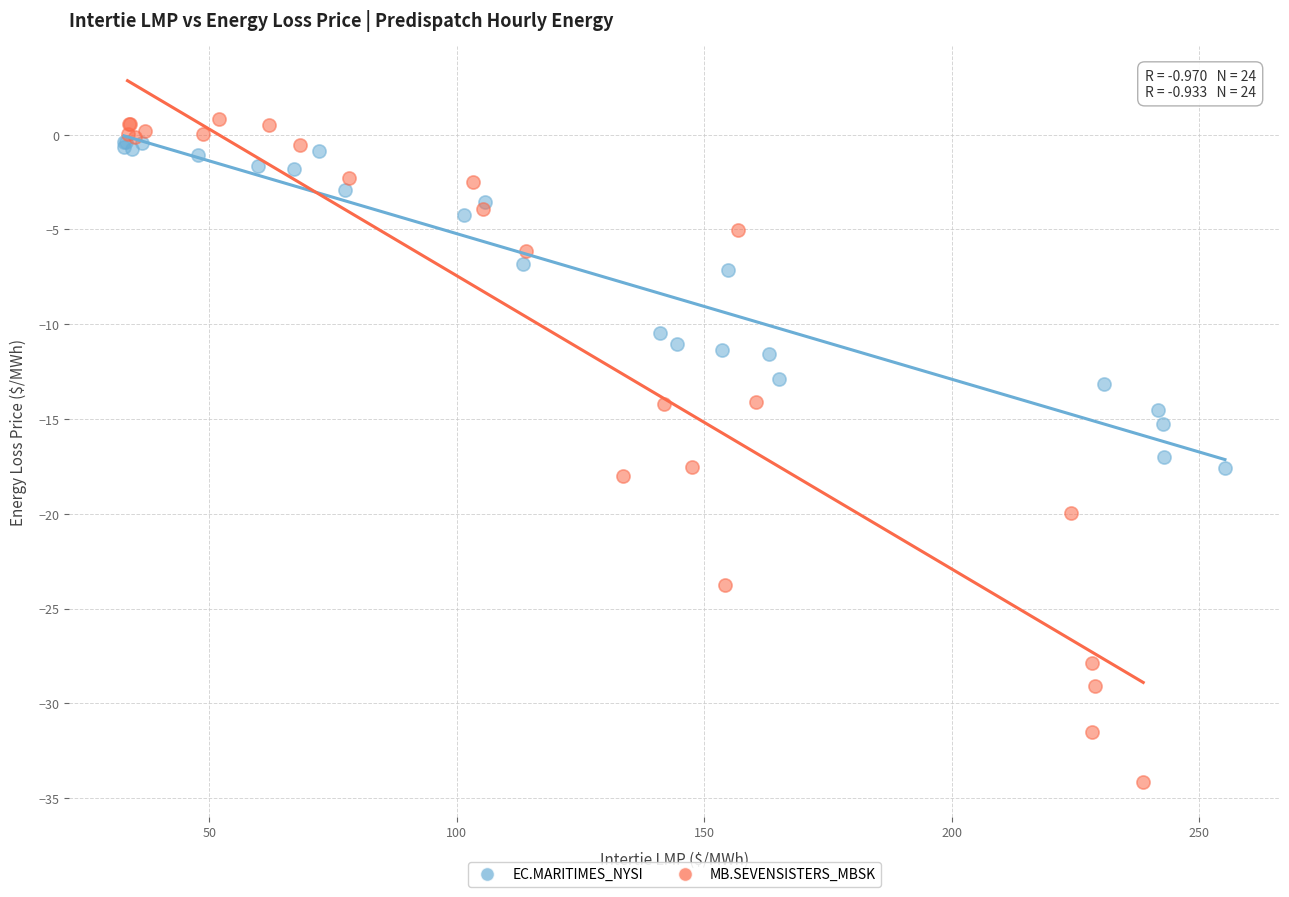

Which series reaches the minimum Y coordinate?

MB.SEVENSISTERS_MBSK